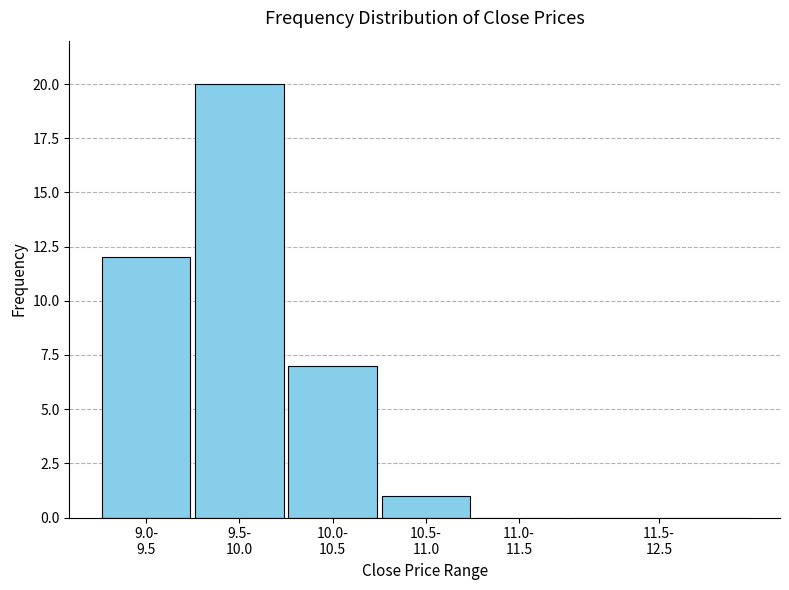

What is the maximum value shown in the chart?

20